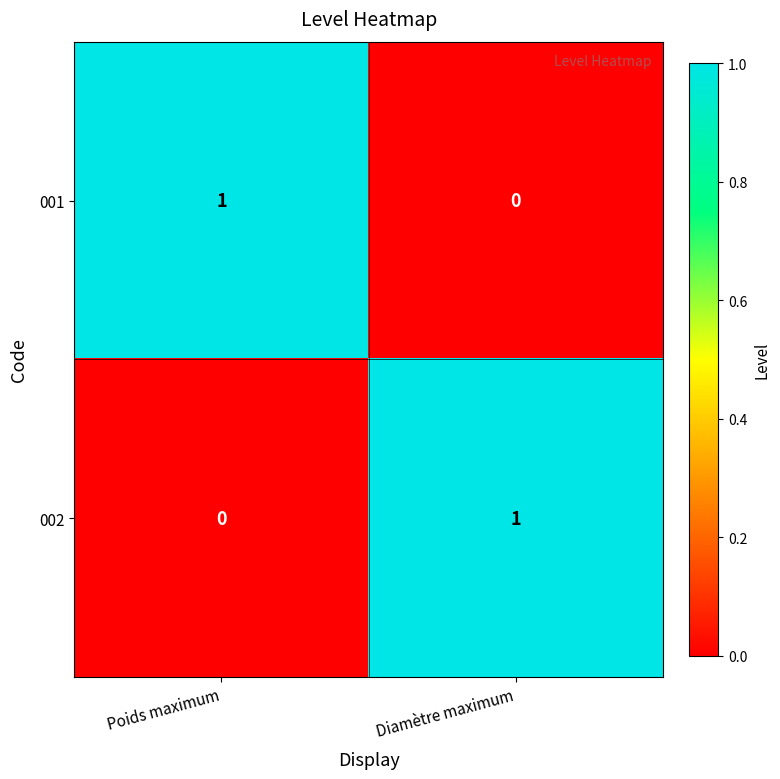

Reading right to left, what are all the values shown in this chart?

001: Diamètre maximum=0	Poids maximum=1
002: Diamètre maximum=1	Poids maximum=0